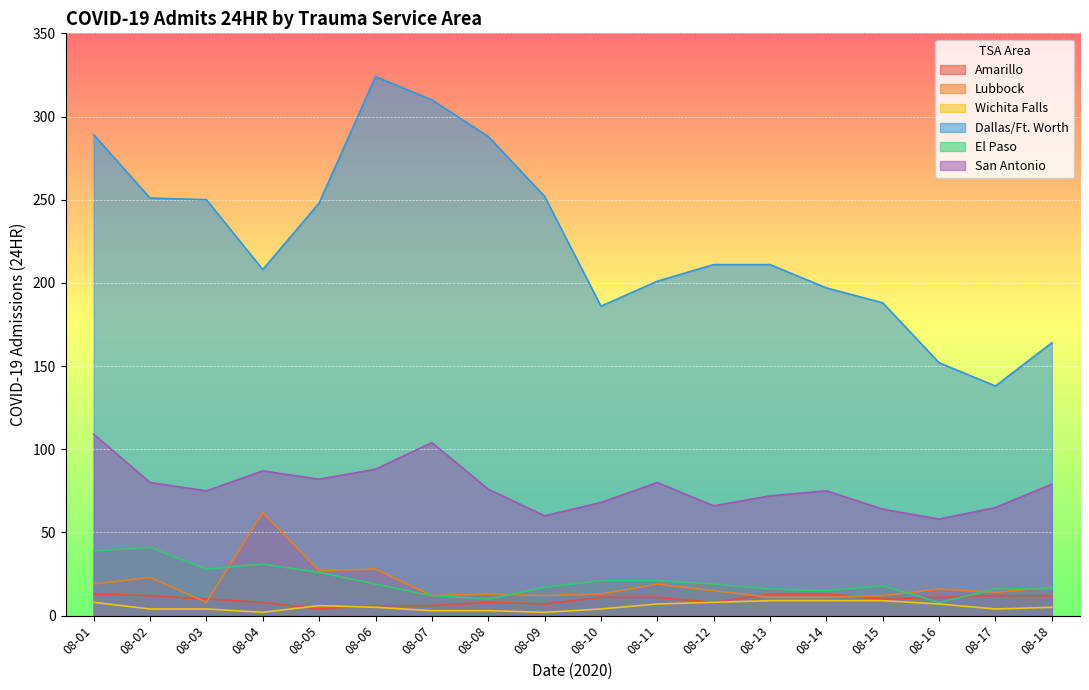

Which series has the largest total across all categories?

Dallas/Ft. Worth